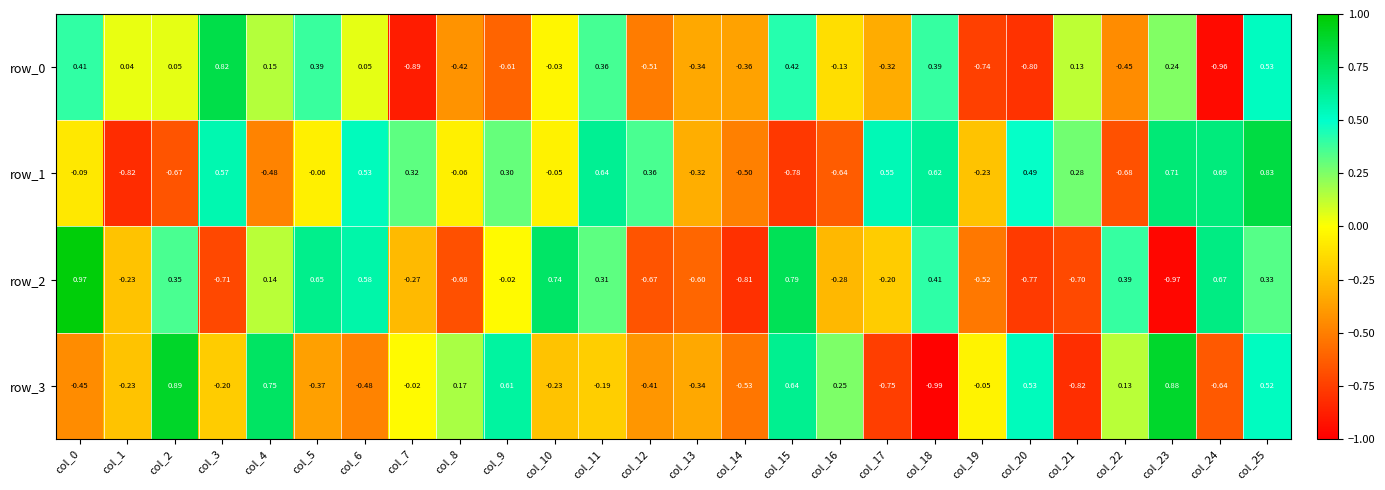

How many categories are shown in the chart?

26